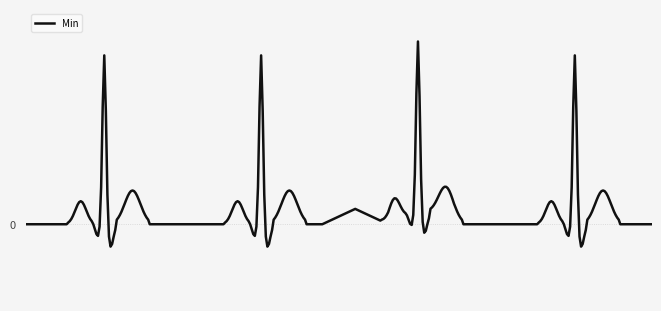

Does the chart have visible grid lines?

Yes